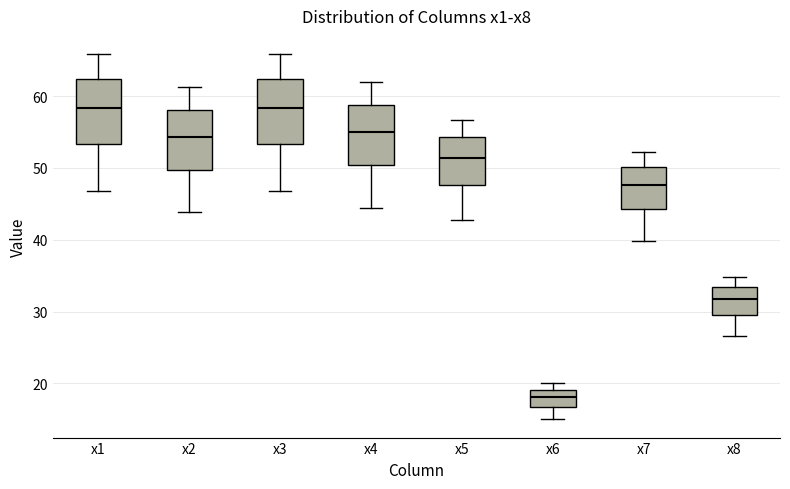

Where does the median line of the box for x4 sit on the y-axis? The values are not printed on the chart, so give them approximately, as read against the axis.

55